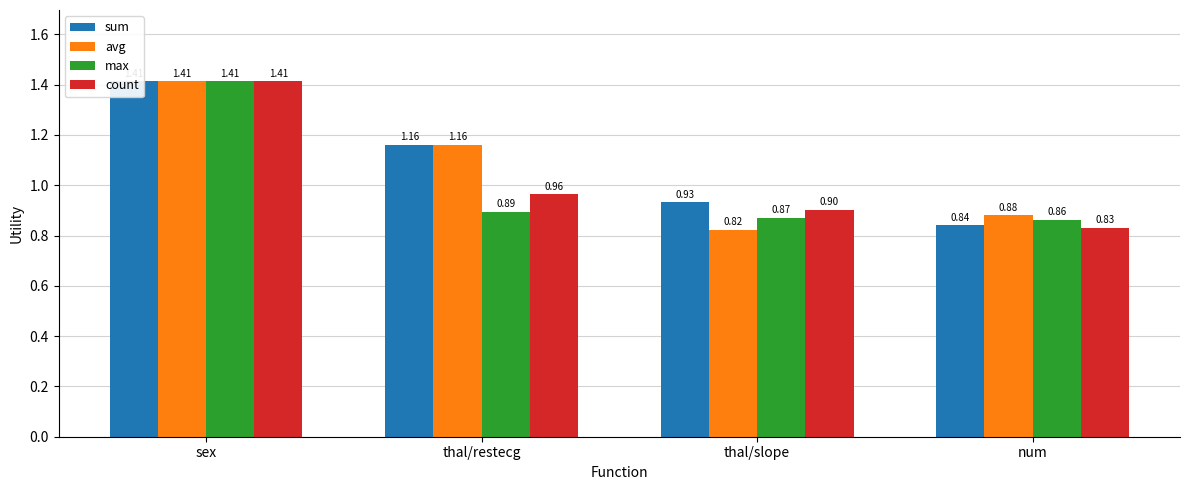

Rank the series at sex from lowest to highest value.

sum, avg, max, count